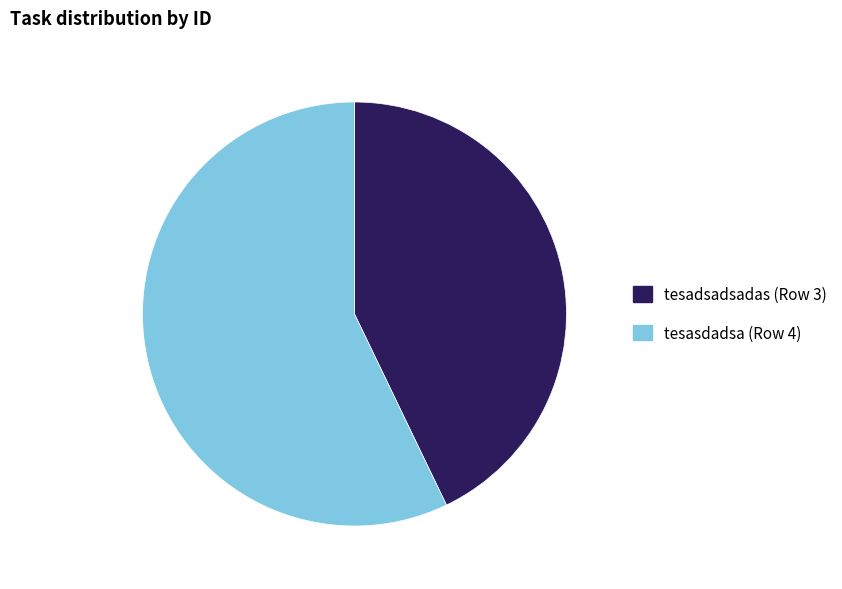

Count the number of slices in the pie.

2